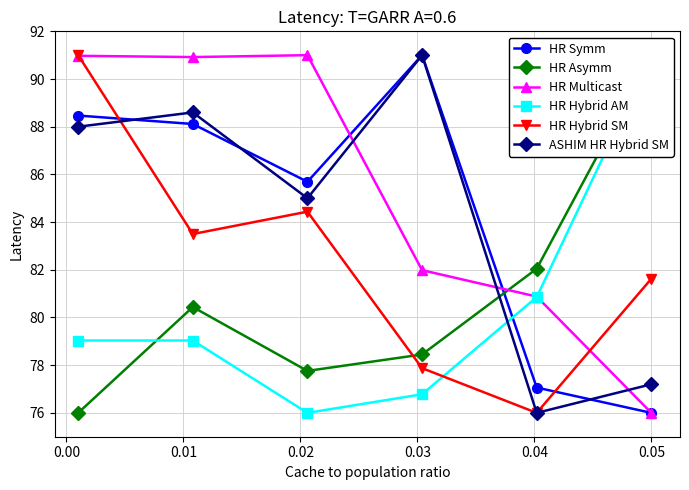

In HR Hybrid SM, how many points are higher than both neighbors (excluding endpoints)?

1